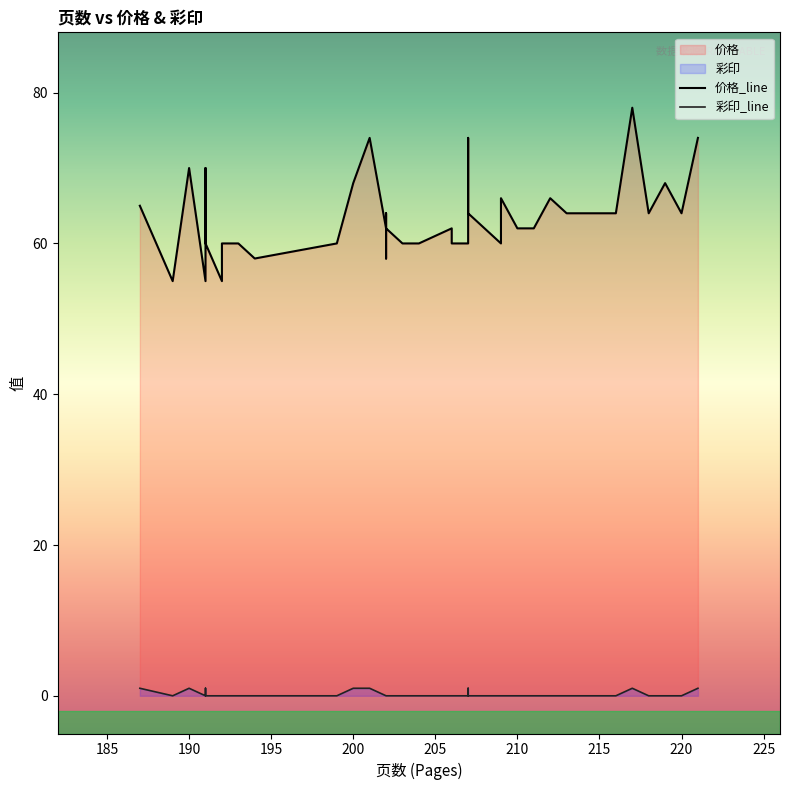

Rank the categories by 价格 value from highest to lowest.

217, 221, 207, 201, 191, 190, 200, 219, 209, 212, 187, 218, 216, 218, 213, 218, 220, 207, 202, 210, 206, 211, 206, 202, 202, 207, 209, 199, 203, 206, 204, 191, 192, 193, 194, 202, 191, 191, 189, 192